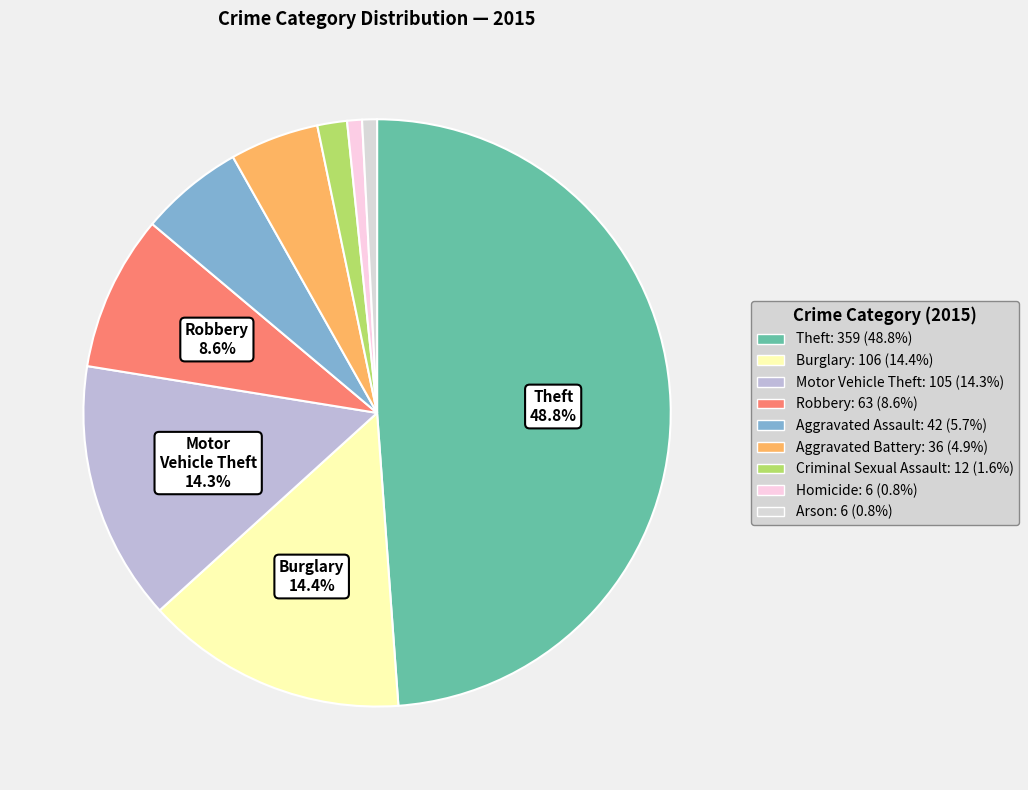

Between Burglary and Aggravated Battery, which is larger?

Burglary